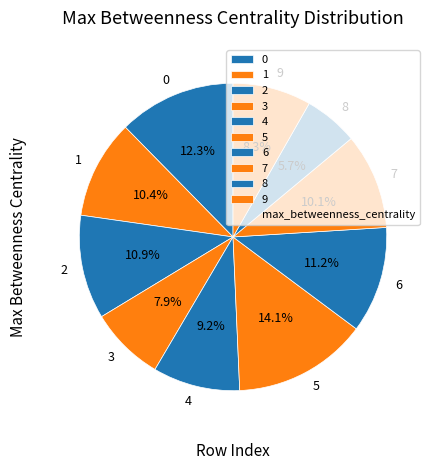

Between 6 and 4, which is larger?

6